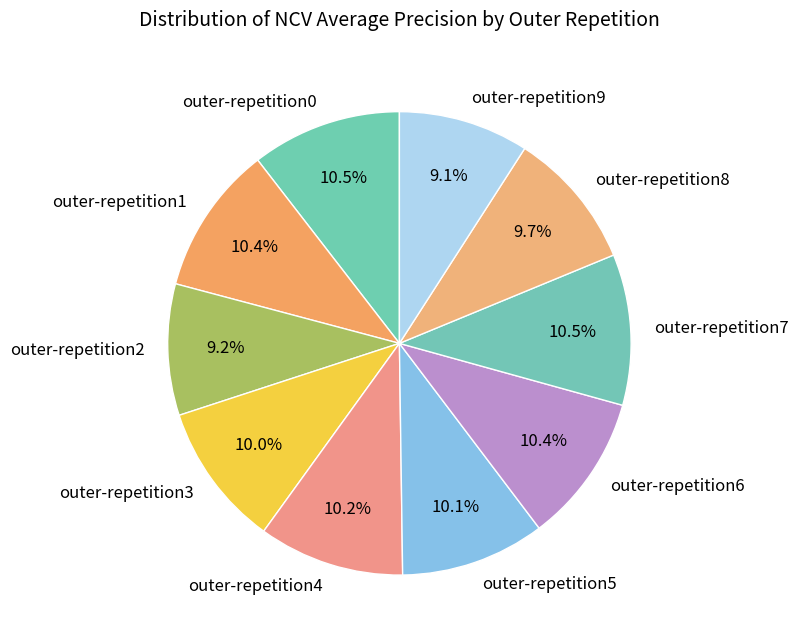

The outer-repetition7 slice represents 2% of the pie. True or false?

False